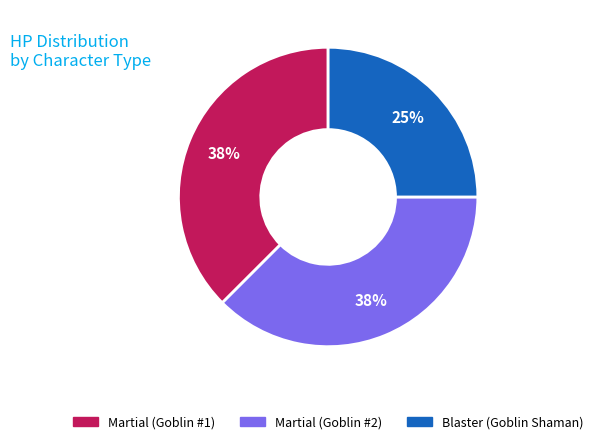

Is there any slice that represents more than half of the pie?

No